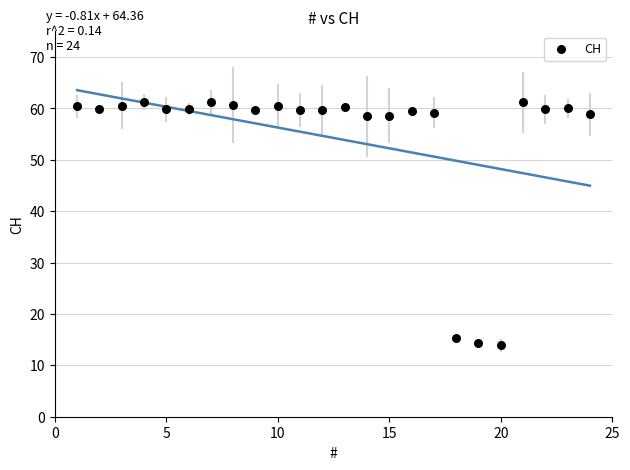

What is the range of X values (max minus min)?

23.0